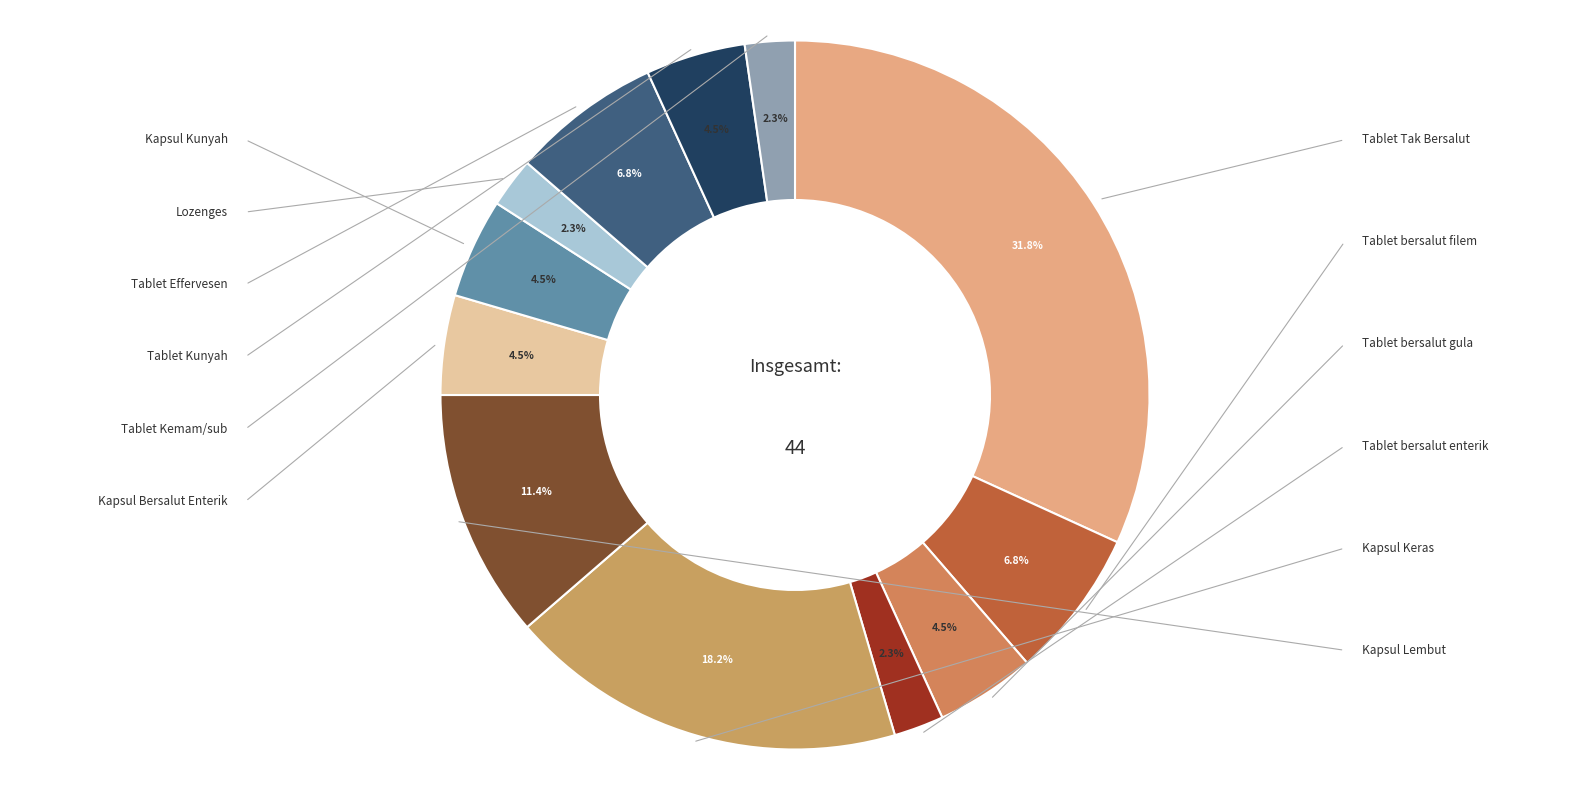

Which category has the biggest portion of the pie?

Tablet Tak Bersalut